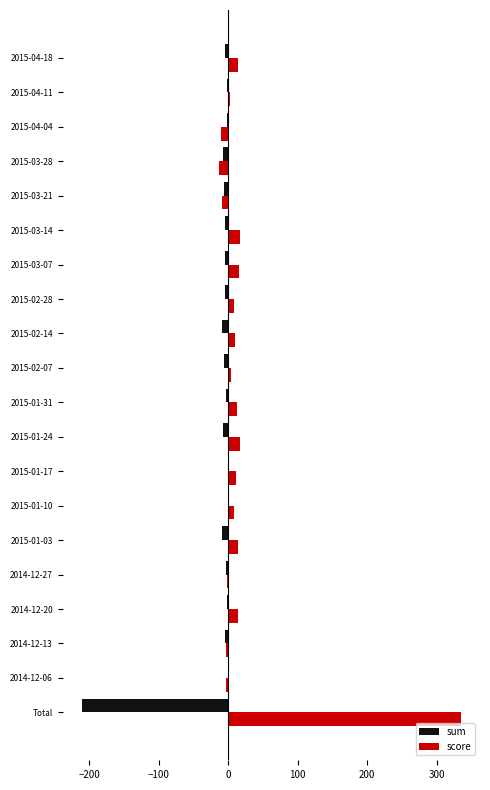

What is the maximum value shown in the chart?

334.7